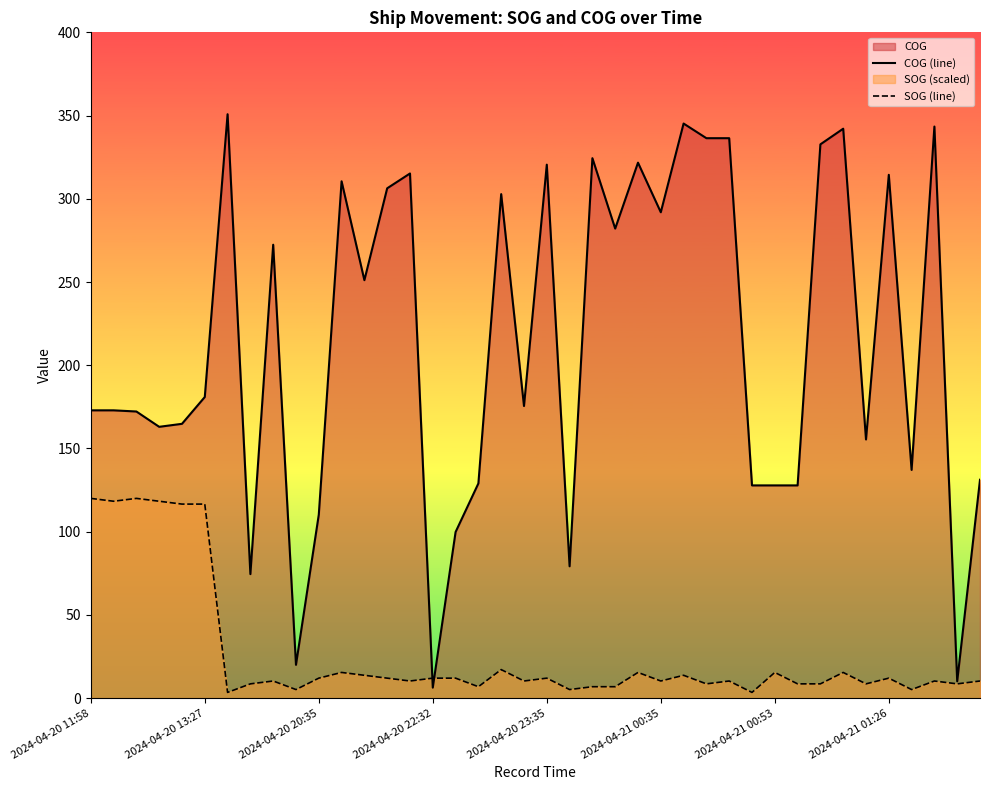

What is the maximum value shown in the chart?

350.8